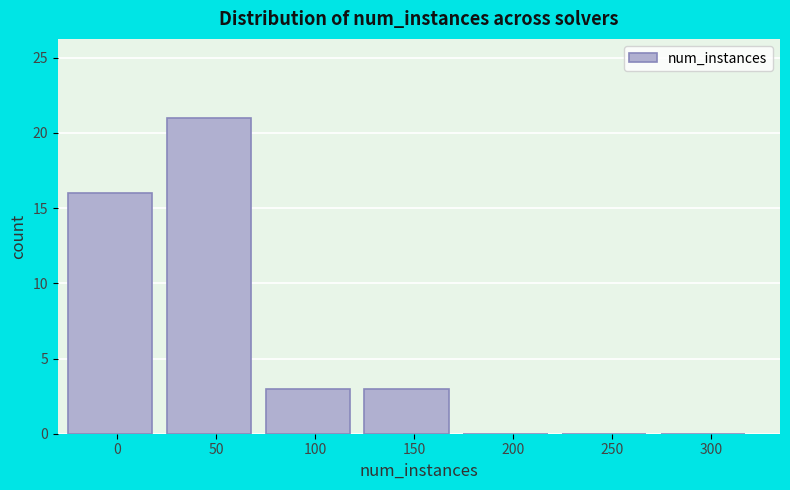

Reading right to left, list all the values displayed in this chart.

300=0	250=0	200=0	150=3	100=3	50=21	0=16